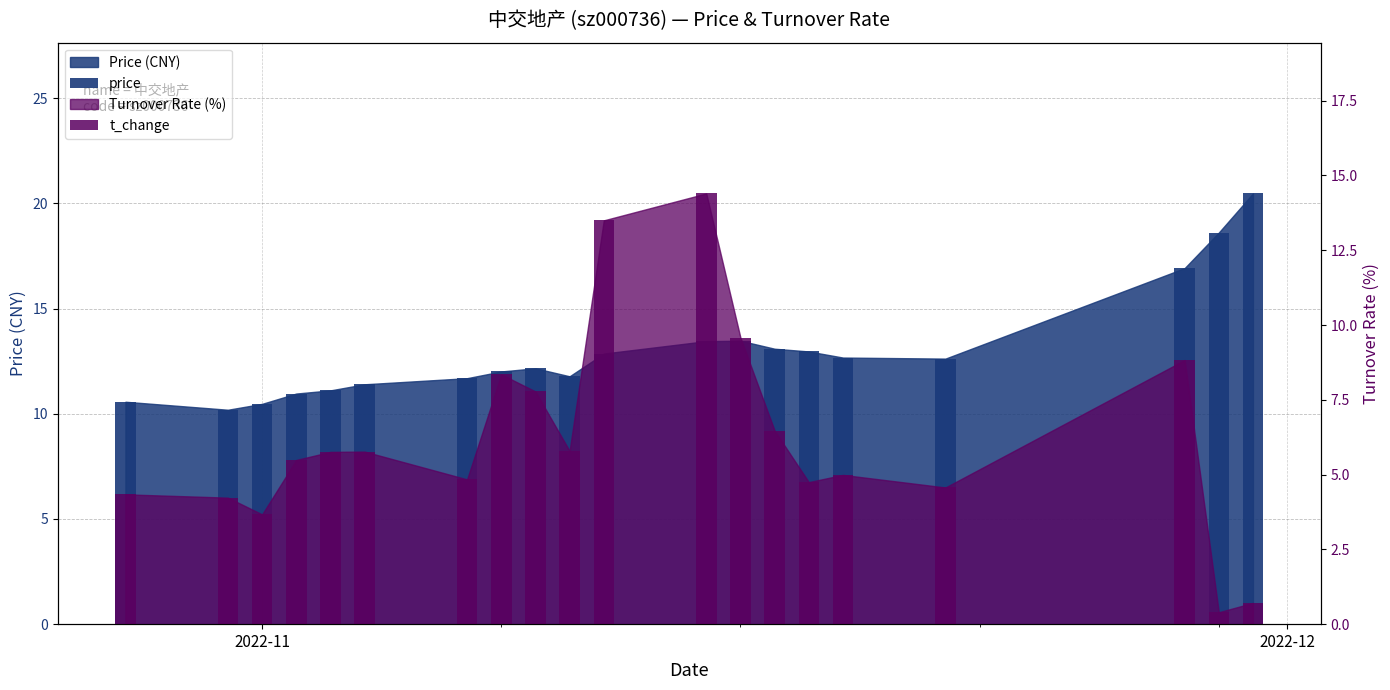

At which category does the chart reach its peak across all series?

19